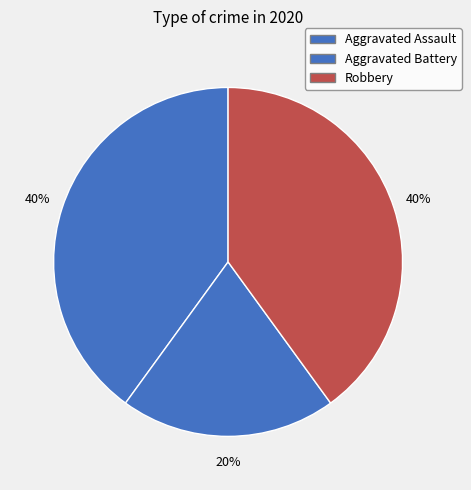

Count the number of slices in the pie.

3